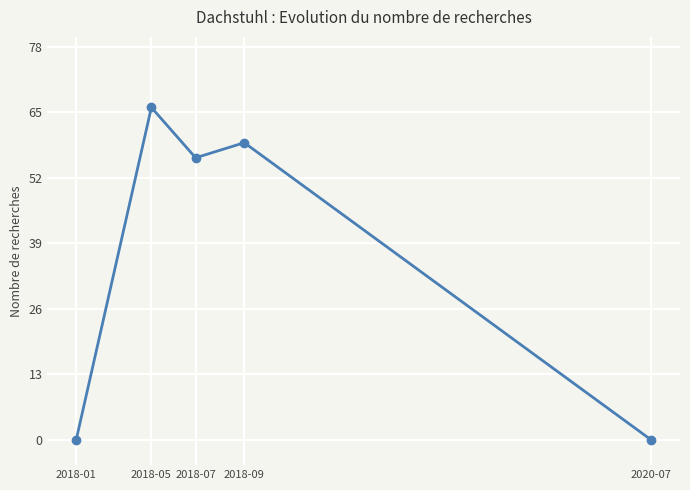

Reading right to left, list all the values displayed in this chart.

0	59	56	66	0